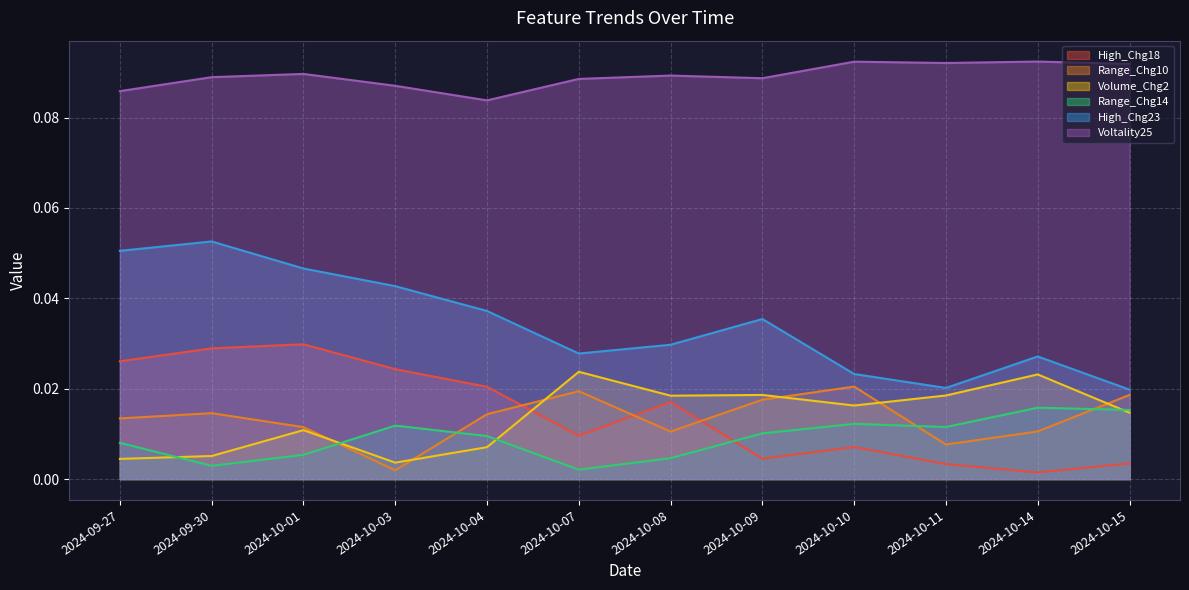

Reading left to right, extract all data points from this chart.

High_Chg18: 2024-09-27=0.0	2024-09-30=0.0	2024-10-01=0.0	2024-10-03=0.0	2024-10-04=0.0	2024-10-07=0.0	2024-10-08=0.0	2024-10-09=0.0	2024-10-10=0.0	2024-10-11=0.0	2024-10-14=0.0	2024-10-15=0.0
Range_Chg10: 2024-09-27=0.0	2024-09-30=0.0	2024-10-01=0.0	2024-10-03=0.0	2024-10-04=0.0	2024-10-07=0.0	2024-10-08=0.0	2024-10-09=0.0	2024-10-10=0.0	2024-10-11=0.0	2024-10-14=0.0	2024-10-15=0.0
Volume_Chg2: 2024-09-27=0.0	2024-09-30=0.0	2024-10-01=0.0	2024-10-03=0.0	2024-10-04=0.0	2024-10-07=0.0	2024-10-08=0.0	2024-10-09=0.0	2024-10-10=0.0	2024-10-11=0.0	2024-10-14=0.0	2024-10-15=0.0
Range_Chg14: 2024-09-27=0.0	2024-09-30=0.0	2024-10-01=0.0	2024-10-03=0.0	2024-10-04=0.0	2024-10-07=0.0	2024-10-08=0.0	2024-10-09=0.0	2024-10-10=0.0	2024-10-11=0.0	2024-10-14=0.0	2024-10-15=0.0
High_Chg23: 2024-09-27=0.1	2024-09-30=0.1	2024-10-01=0.0	2024-10-03=0.0	2024-10-04=0.0	2024-10-07=0.0	2024-10-08=0.0	2024-10-09=0.0	2024-10-10=0.0	2024-10-11=0.0	2024-10-14=0.0	2024-10-15=0.0
Voltality25: 2024-09-27=0.1	2024-09-30=0.1	2024-10-01=0.1	2024-10-03=0.1	2024-10-04=0.1	2024-10-07=0.1	2024-10-08=0.1	2024-10-09=0.1	2024-10-10=0.1	2024-10-11=0.1	2024-10-14=0.1	2024-10-15=0.1